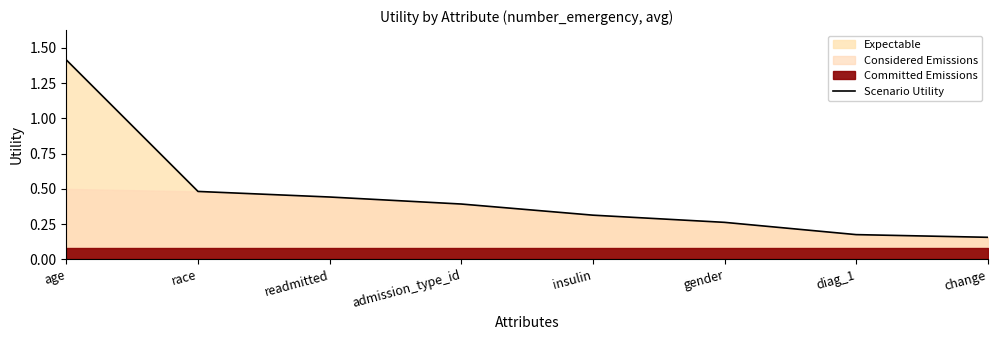

True or false: there are more than 1 points higher than both neighbors.

False